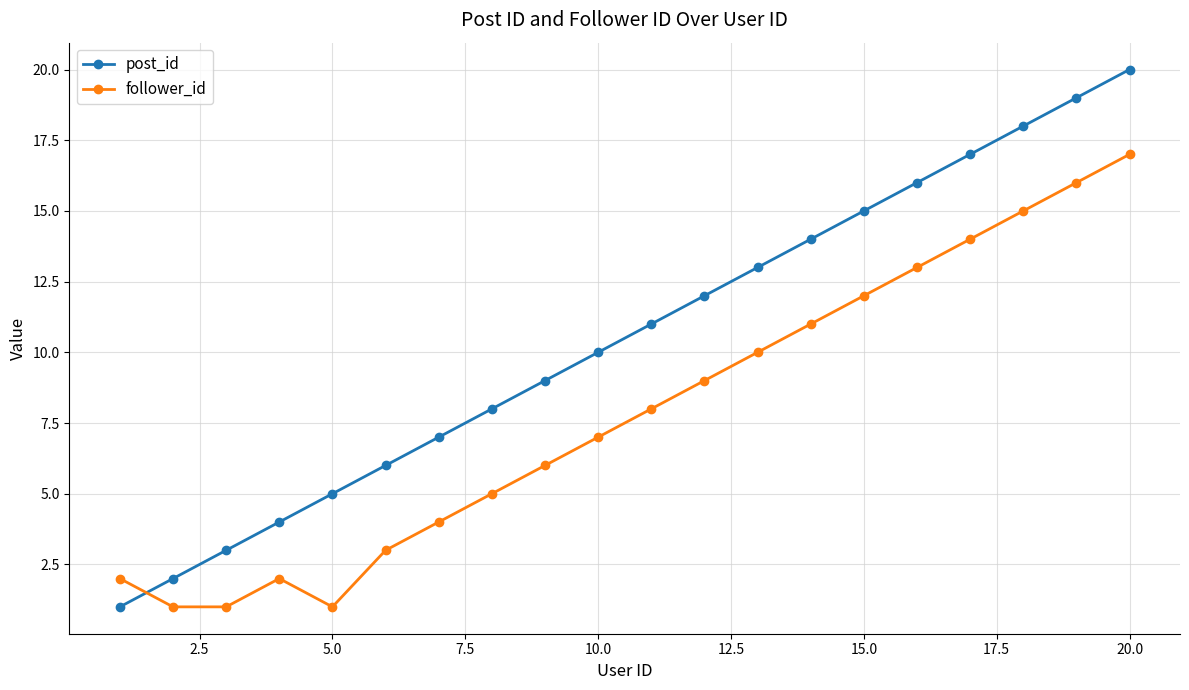

What is the maximum value shown in the chart?

20